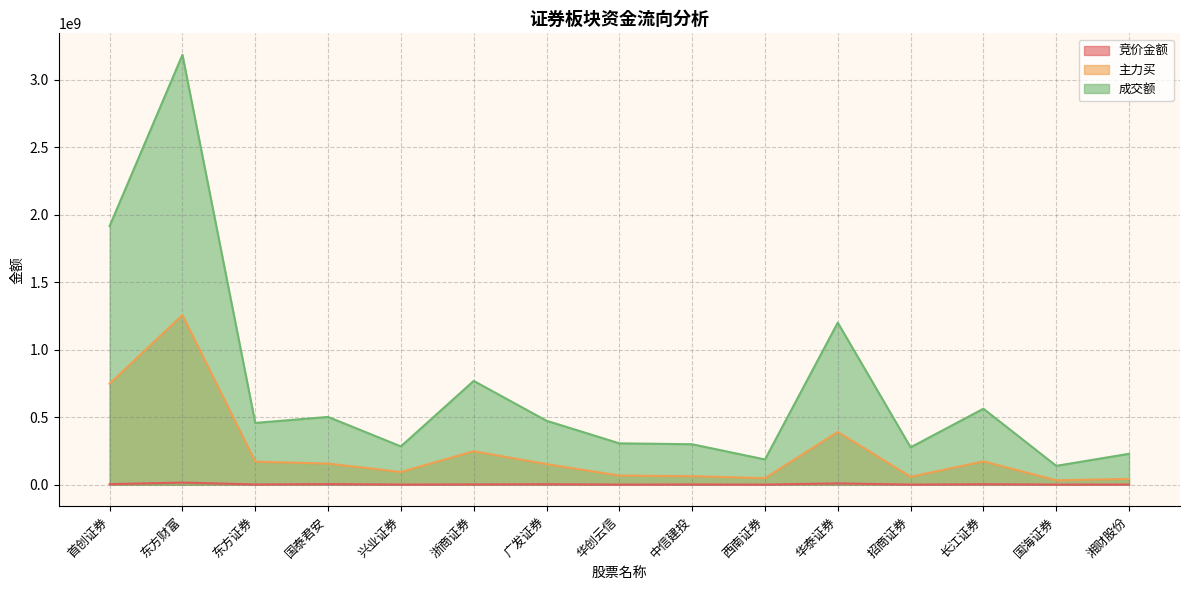

Does the chart have visible grid lines?

Yes